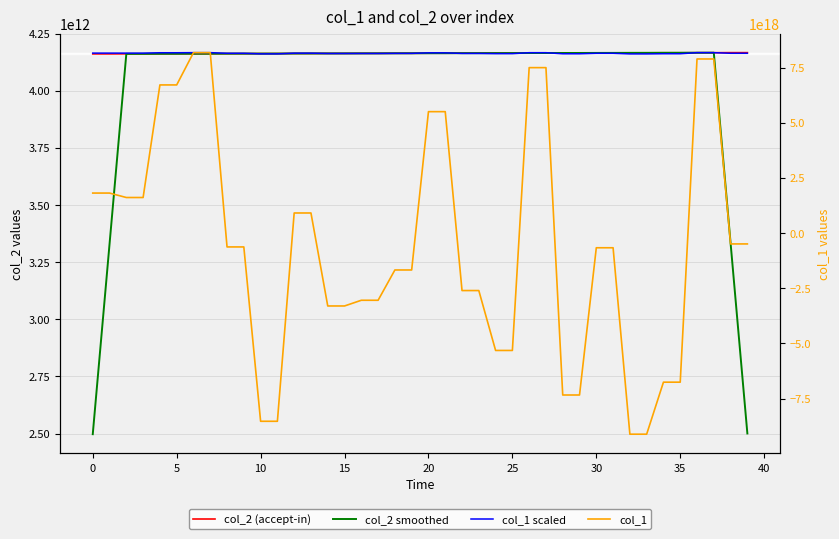

True or false: col_2 smoothed and col_1 scaled cross at least once.

True